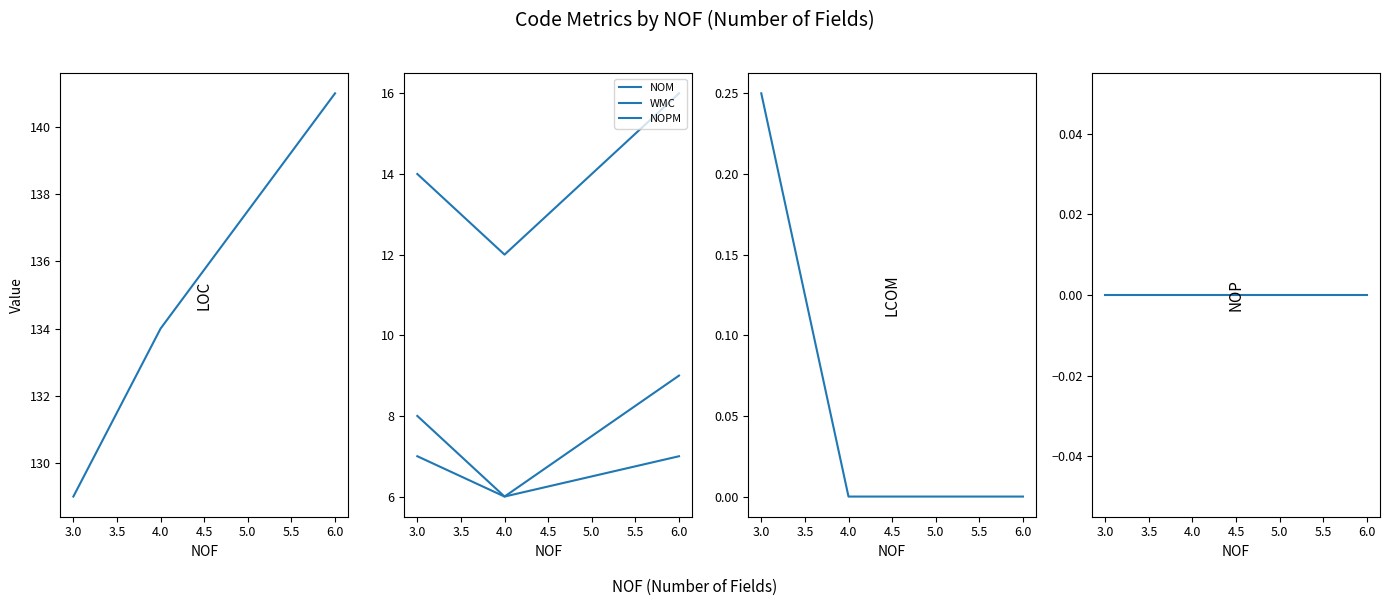

What is the total value across all series at 3.0?

158.2